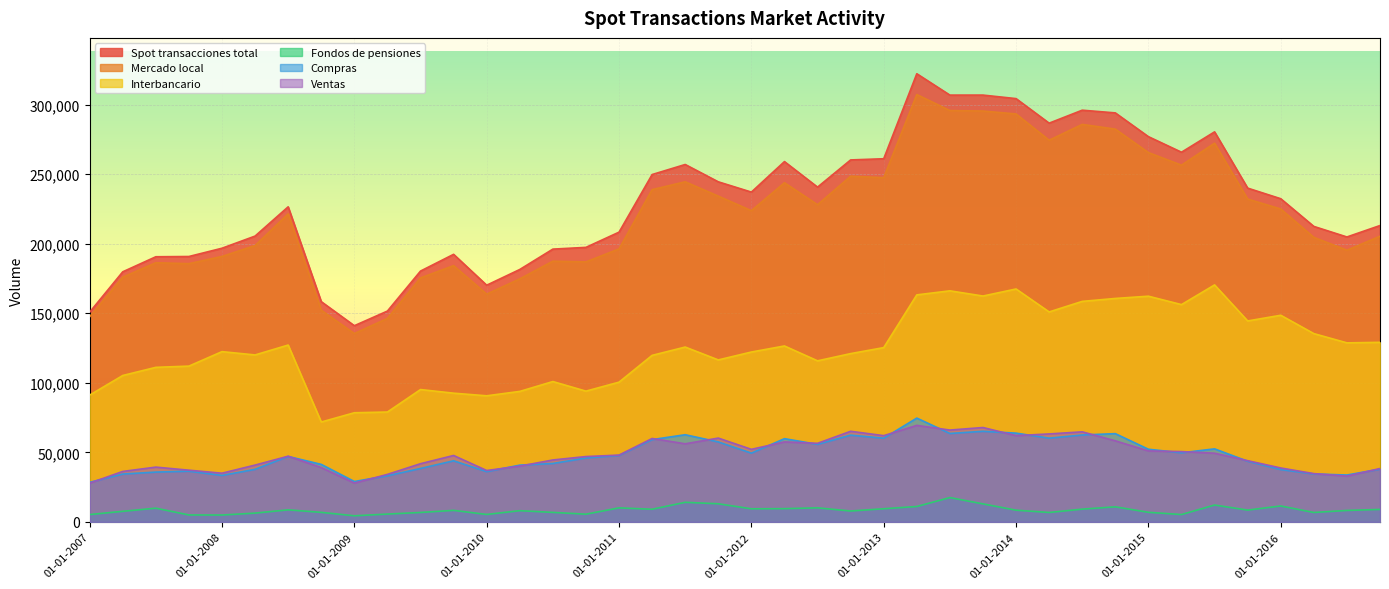

Where is Compras nearest to the value 51552?

01-01-2015